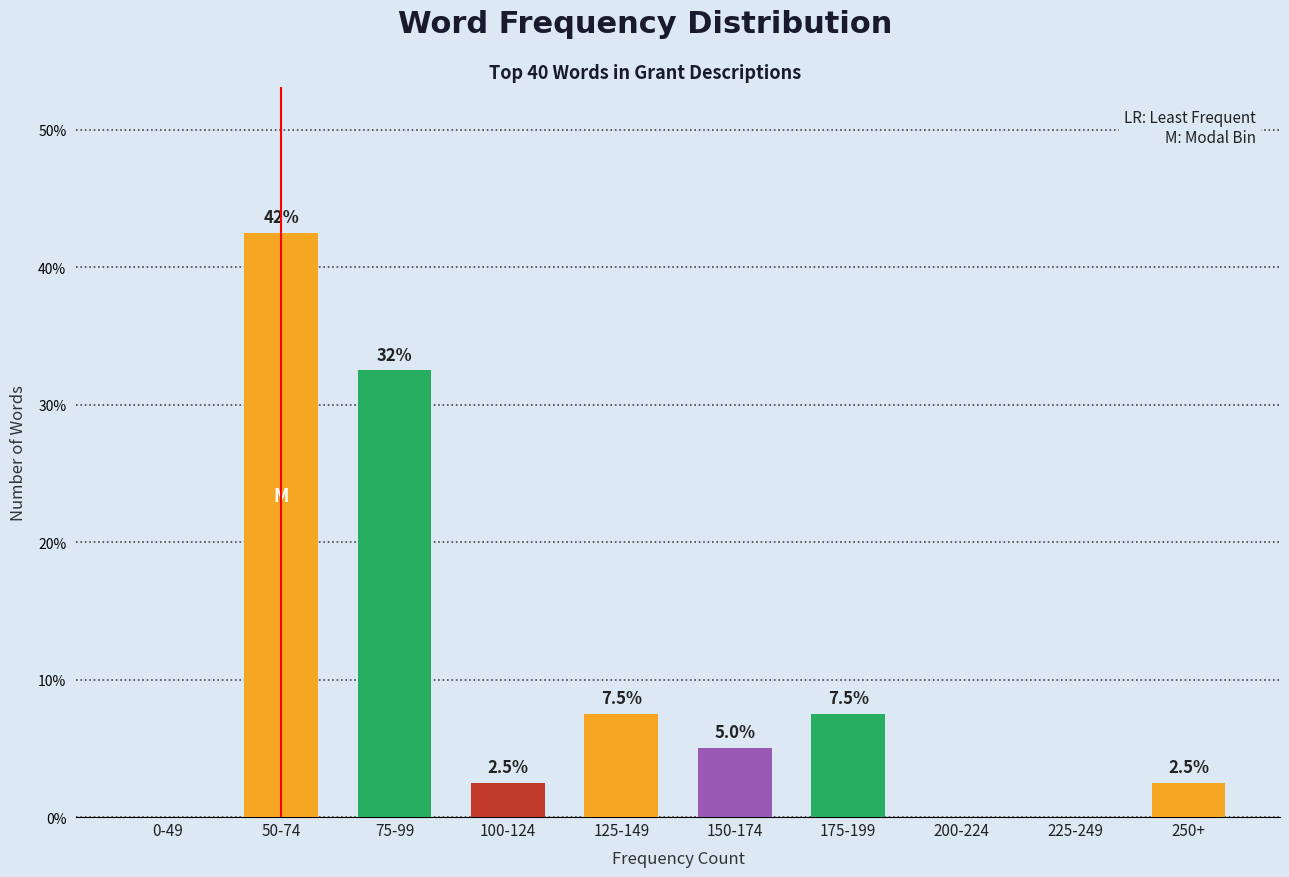

Reading right to left, extract all data points from this chart.

250+=2.5	225-249=0.0	200-224=0.0	175-199=7.5	150-174=5.0	125-149=7.5	100-124=2.5	75-99=32.5	50-74=42.5	0-49=0.0